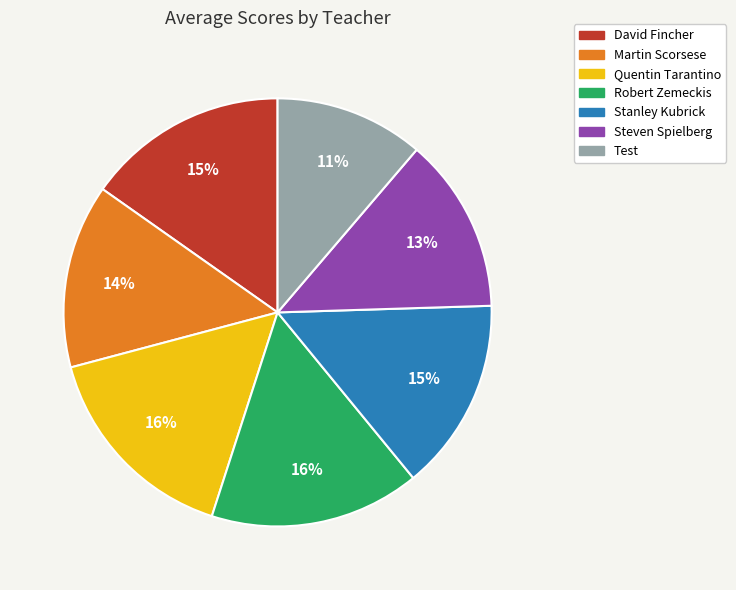

To the nearest percent, what is the combined percentage of Stanley Kubrick and Steven Spielberg?

28%